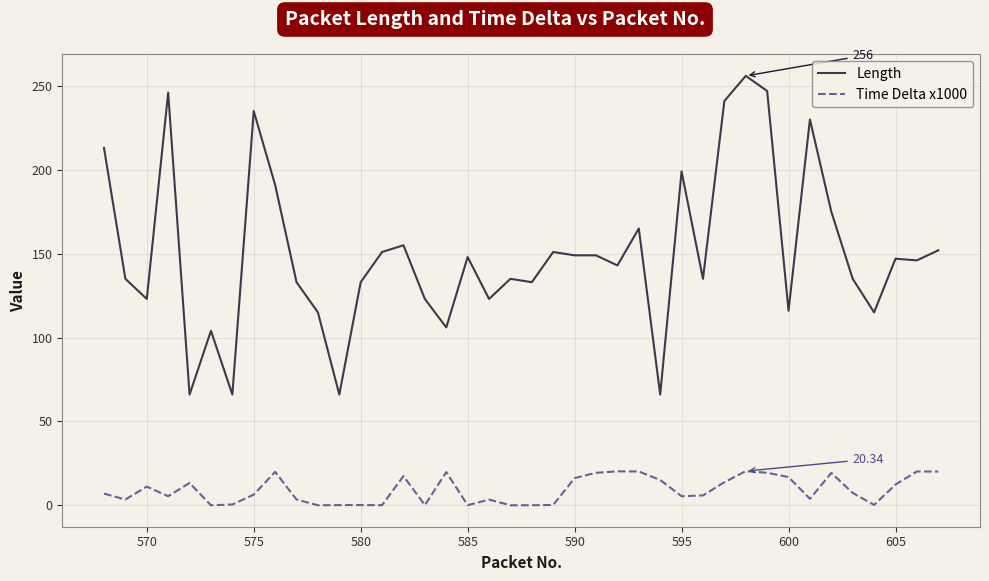

True or false: Time Delta x1000 and Length cross at least once.

False